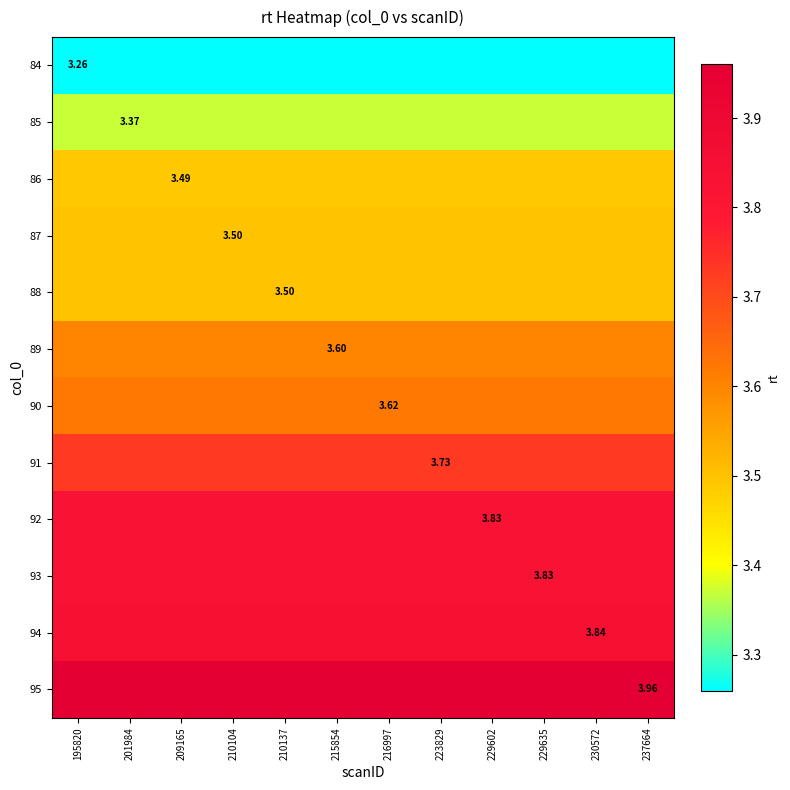

What is the total value across all series at 229602?

43.5